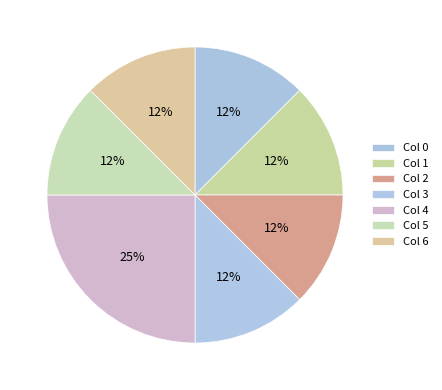

How many slices are in this pie chart?

7